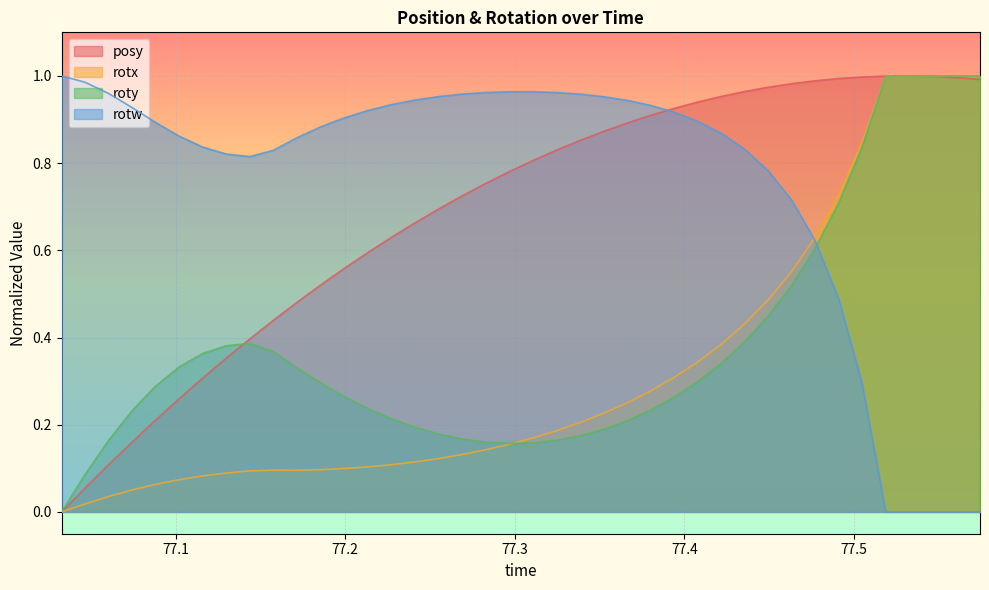

What is the difference between the maximum and minimum values in the roty series?

1.0